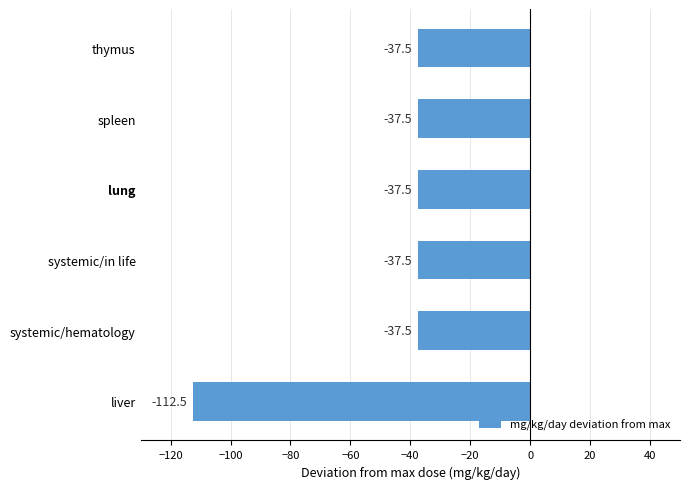

What is the sum of the values at lung and spleen?

-75.0